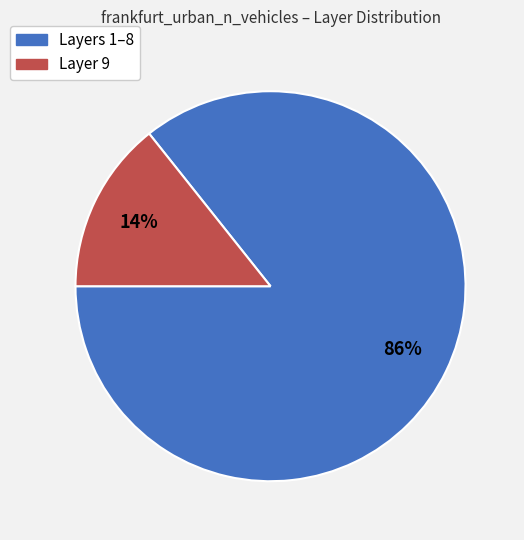

To the nearest percent, what is the average slice percentage?

50%